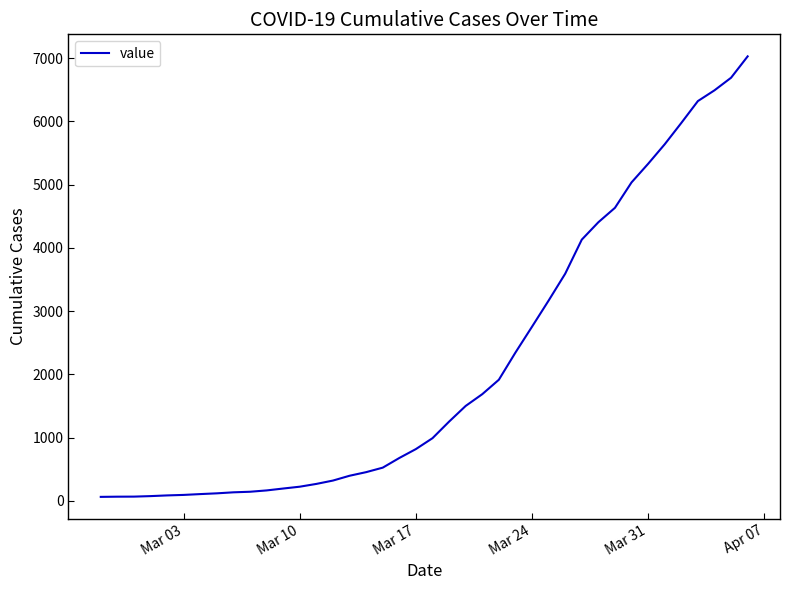

What is the difference between the maximum and minimum values?

6966